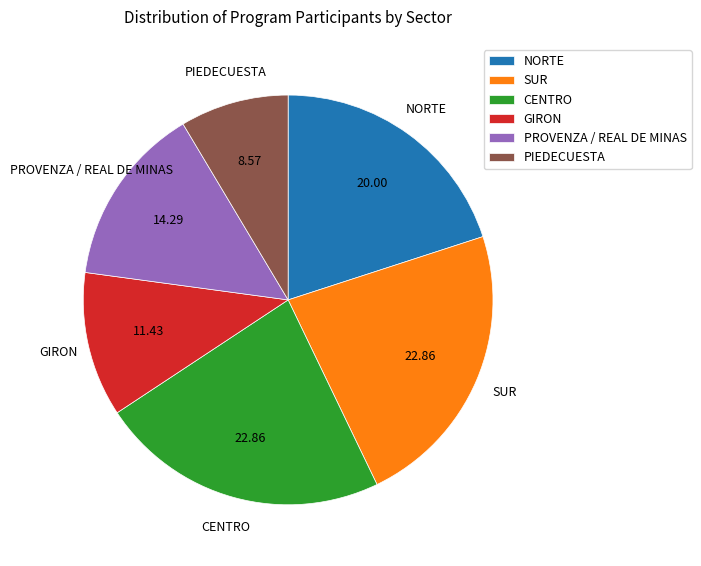

True or false: PROVENZA / REAL DE MINAS accounts for 14% of the total.

True